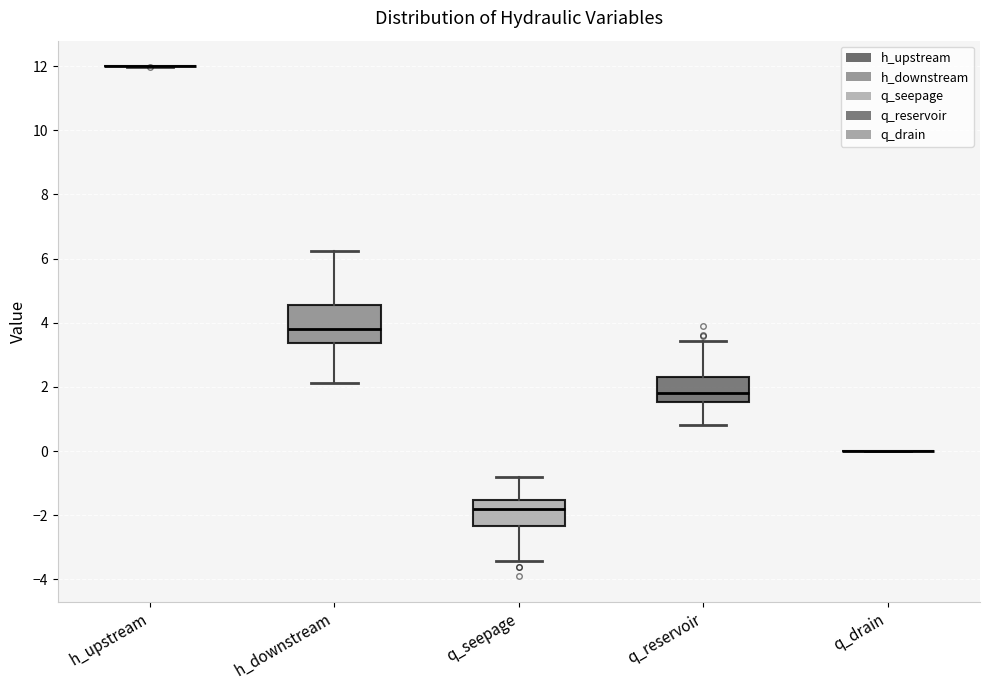

Where does the median line of the box for q_reservoir sit on the y-axis? The values are not printed on the chart, so give them approximately, as read against the axis.

1.8